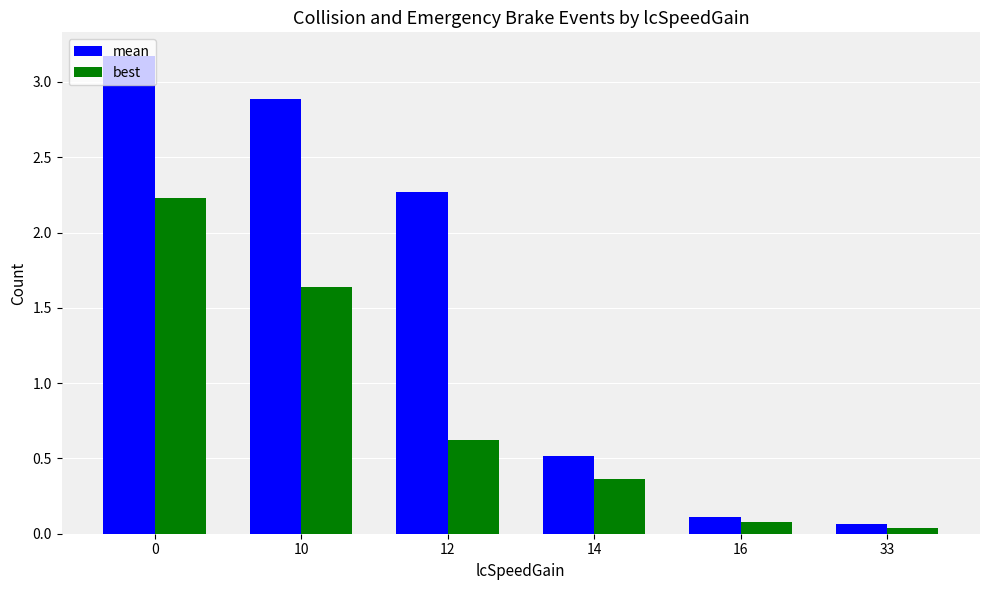

Does the chart contain stacked bars?

No